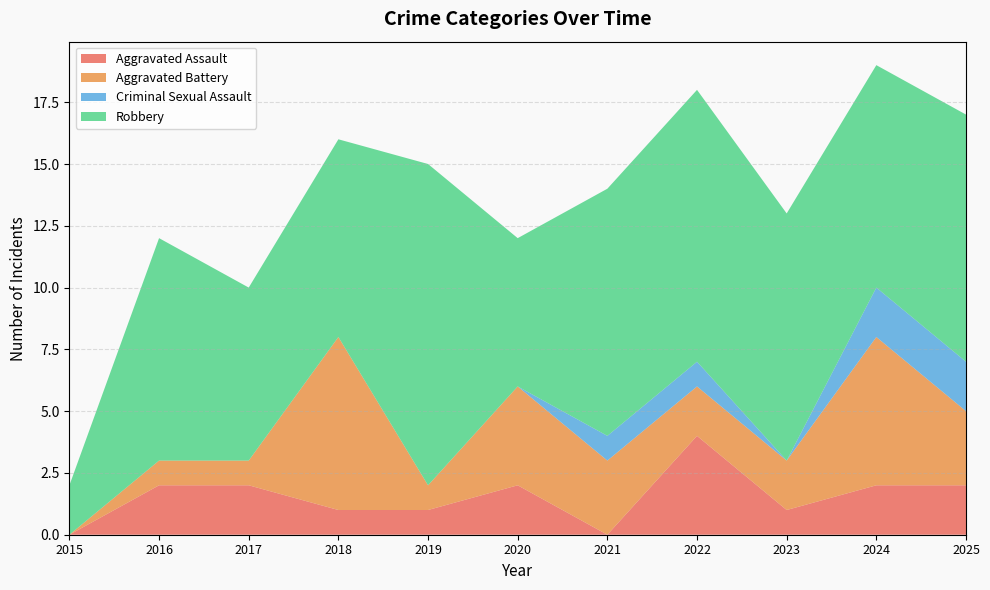

Reading left to right, what are all the values shown in this chart?

Aggravated Assault: 0	2	2	1	1	2	0	4	1	2	2
Aggravated Battery: 0	1	1	7	1	4	3	2	2	6	3
Criminal Sexual Assault: 0	0	0	0	0	0	1	1	0	2	2
Robbery: 2	9	7	8	13	6	10	11	10	9	10